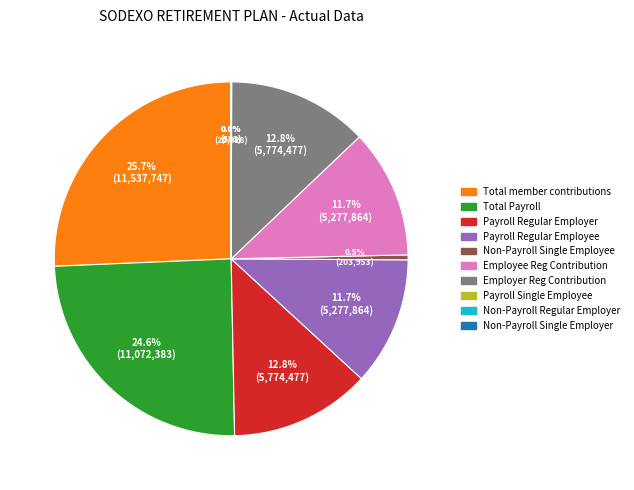

To the nearest percent, what is the combined percentage of Total member contributions and Total Payroll?

50%